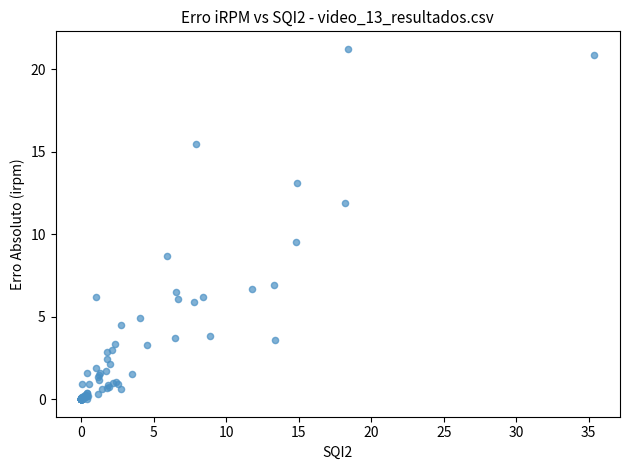

What Y value in the scatter plot is closest to 10?

9.5